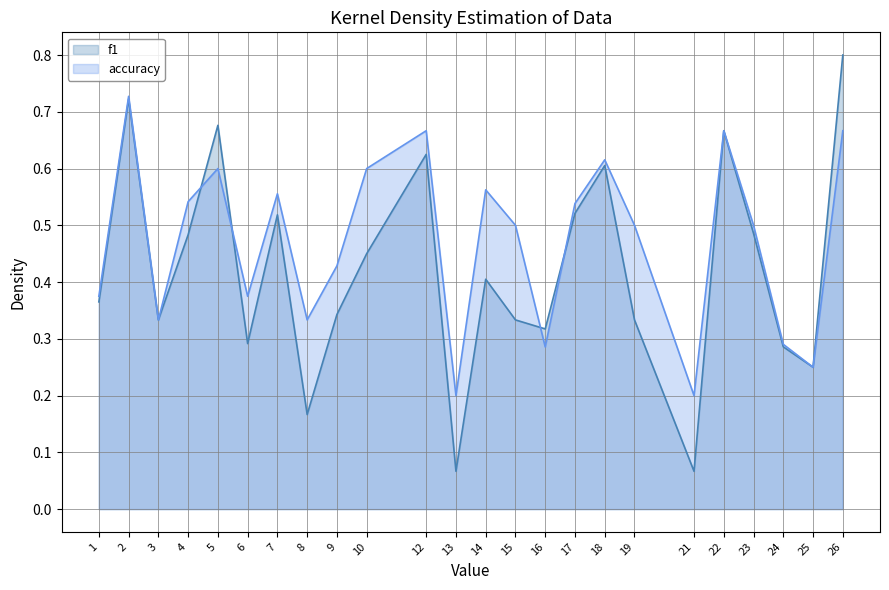

What is the greatest value displayed?

0.8